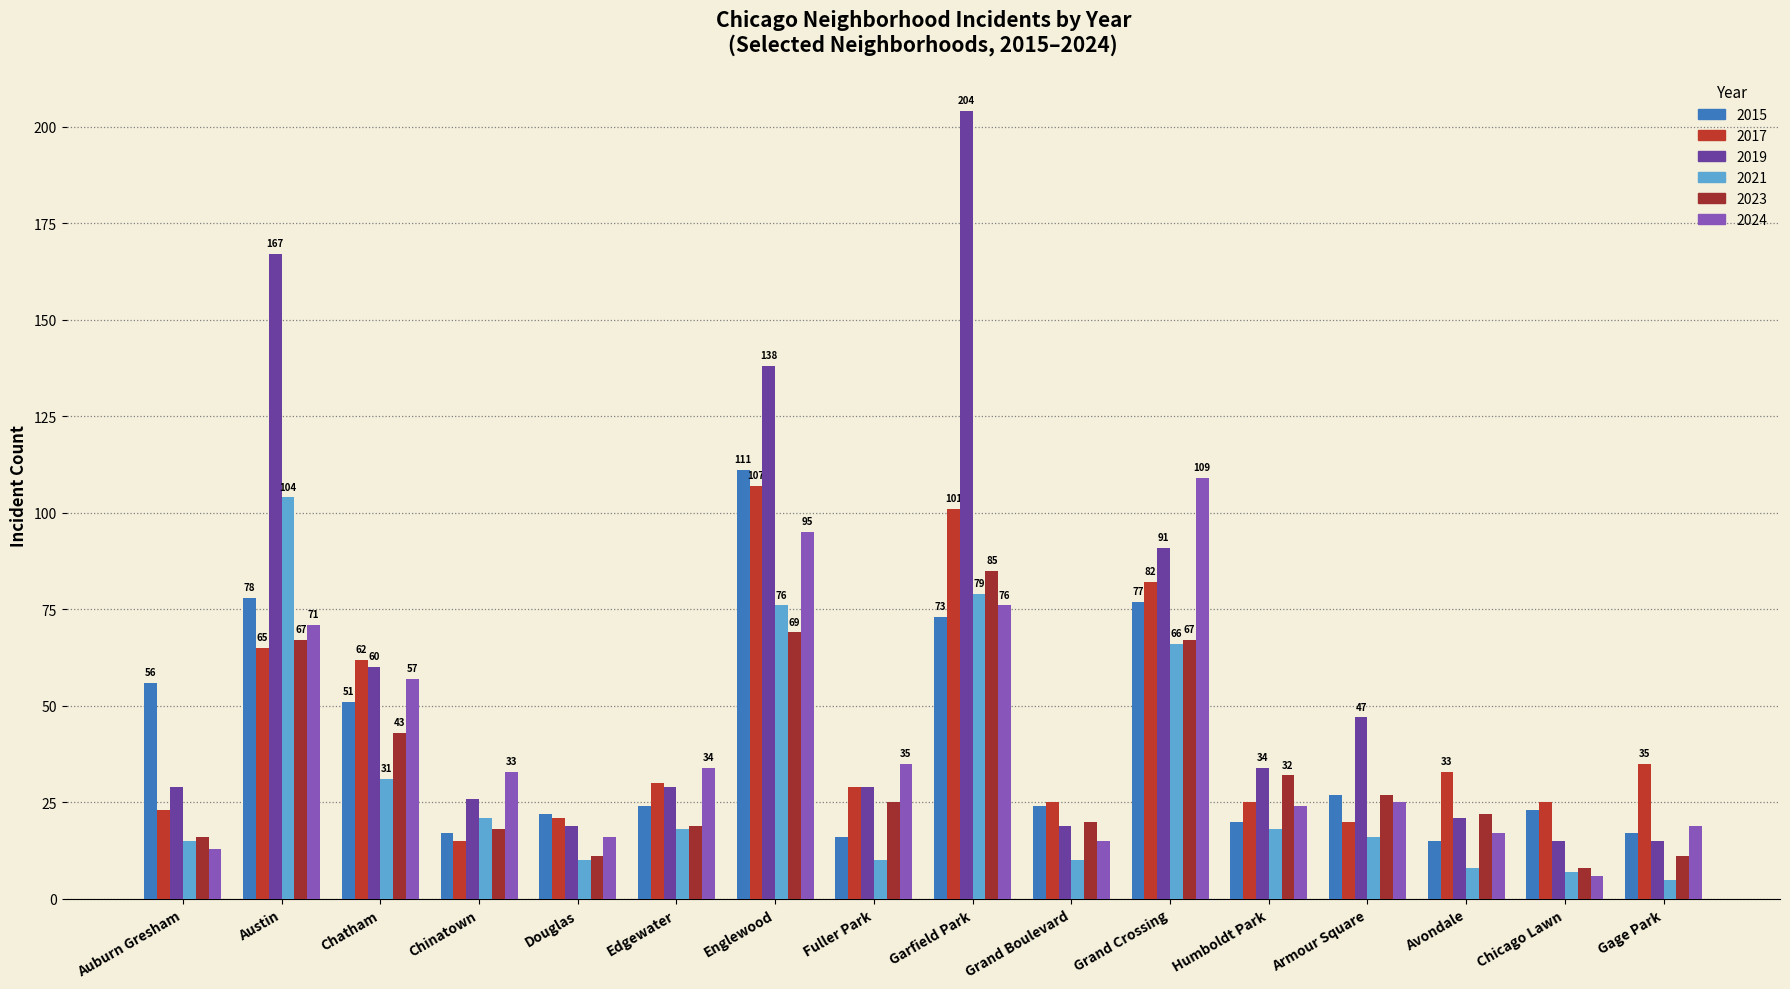

How many bars are there in each group?

6